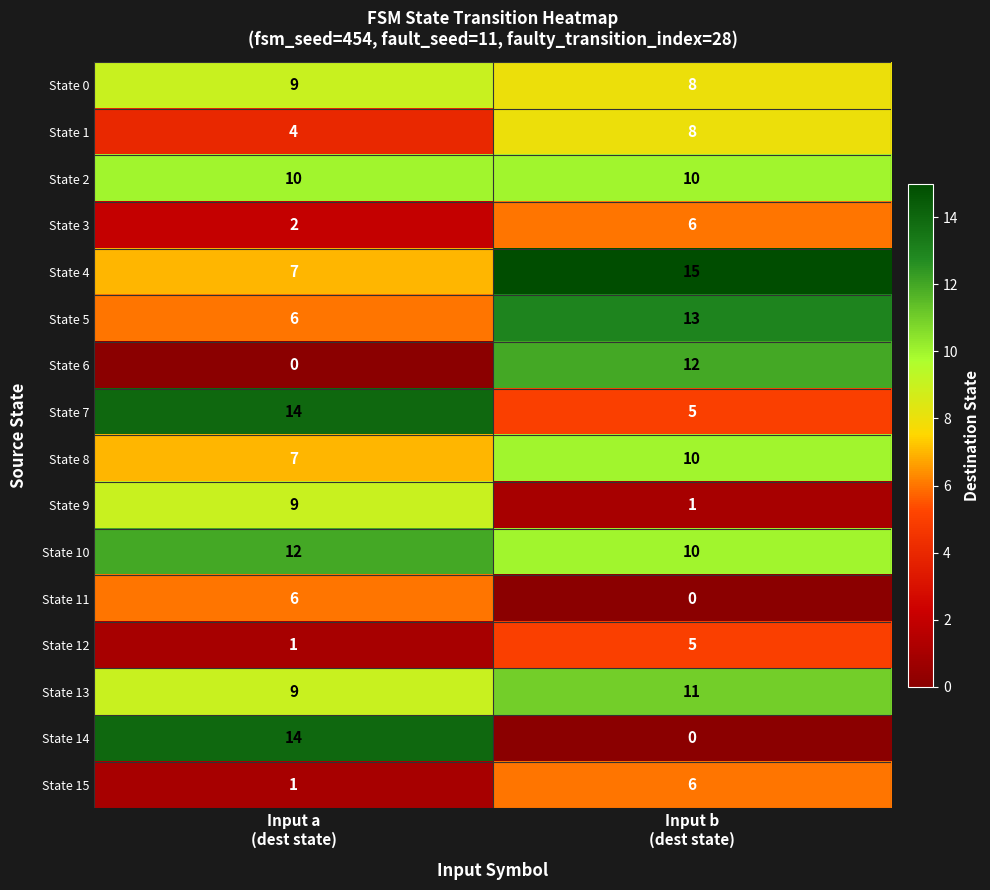

Which series has the largest range (max minus min)?

State 14